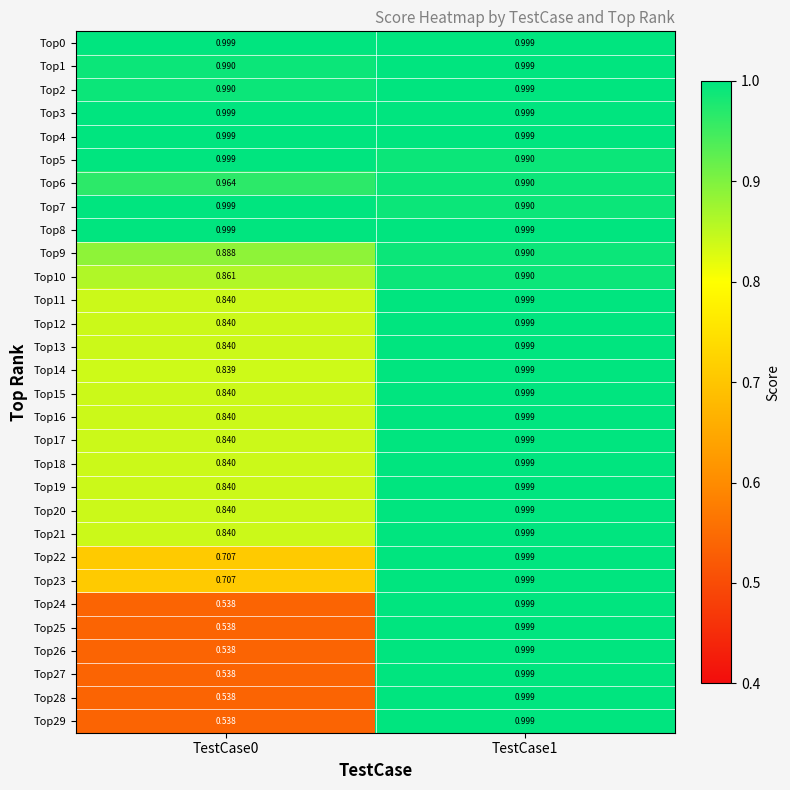

Is the value of Top26 at TestCase0 greater than the value of Top28 at TestCase1?

No